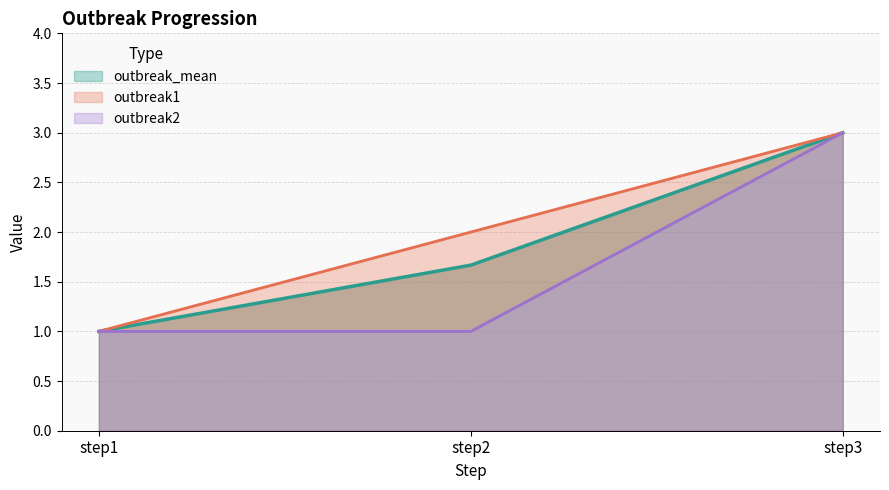

Which series has the largest total across all categories?

outbreak1